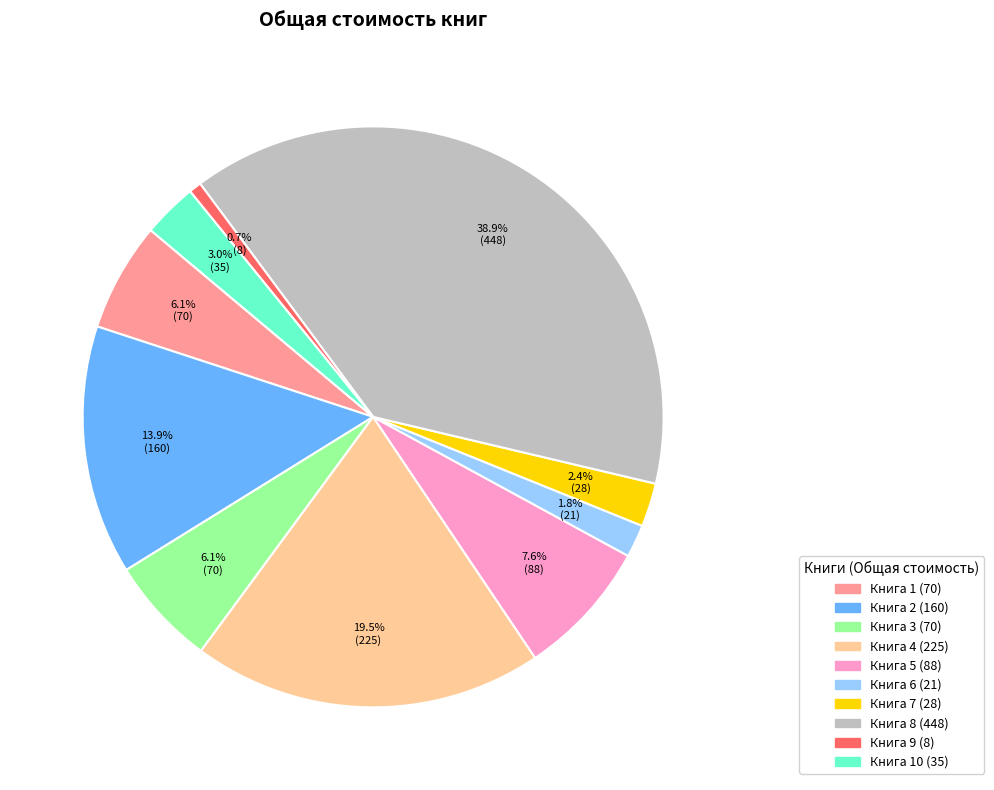

Is there any slice that represents more than half of the pie?

No